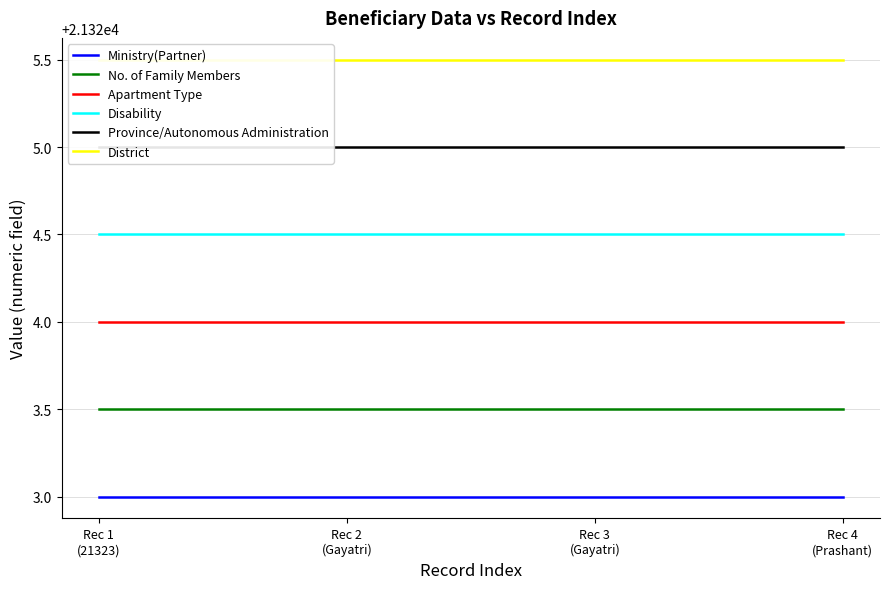

Which series has the largest total across all categories?

District